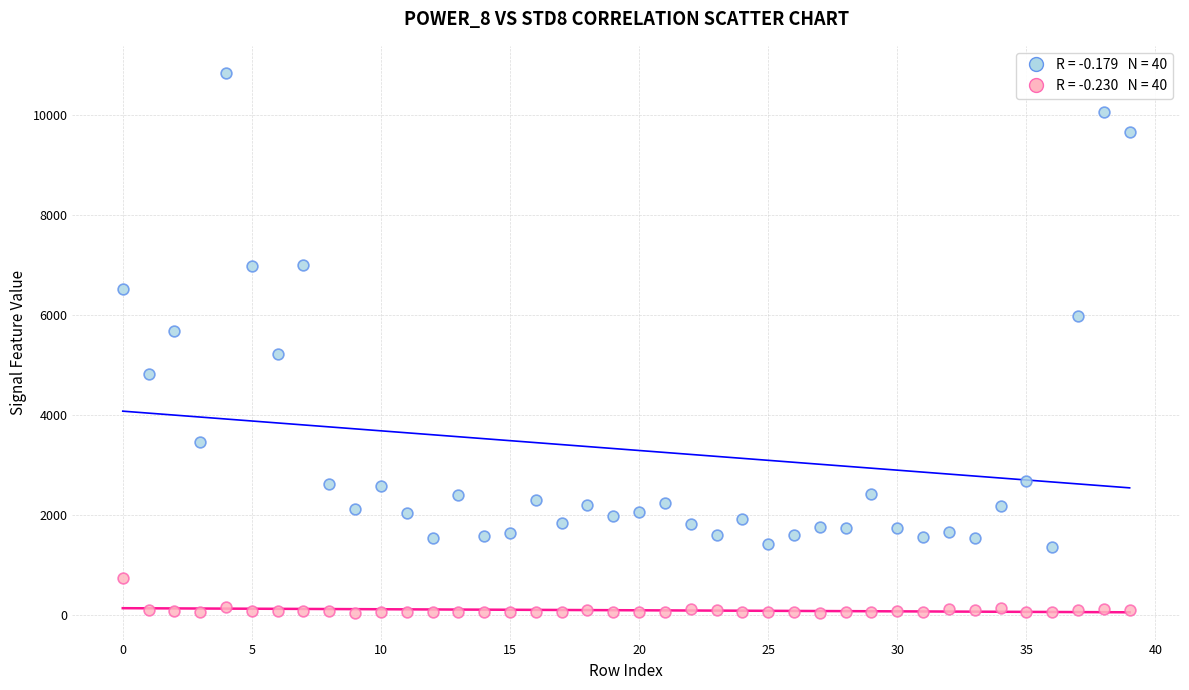

Across all data points, what is the range of Y values (max minus min)?

10787.4